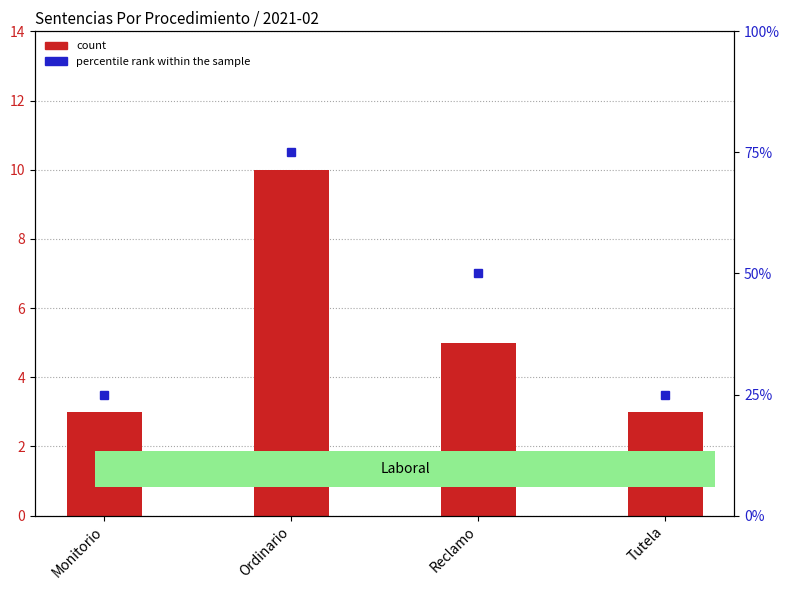

Which series changed the most between Monitorio and Tutela?

count